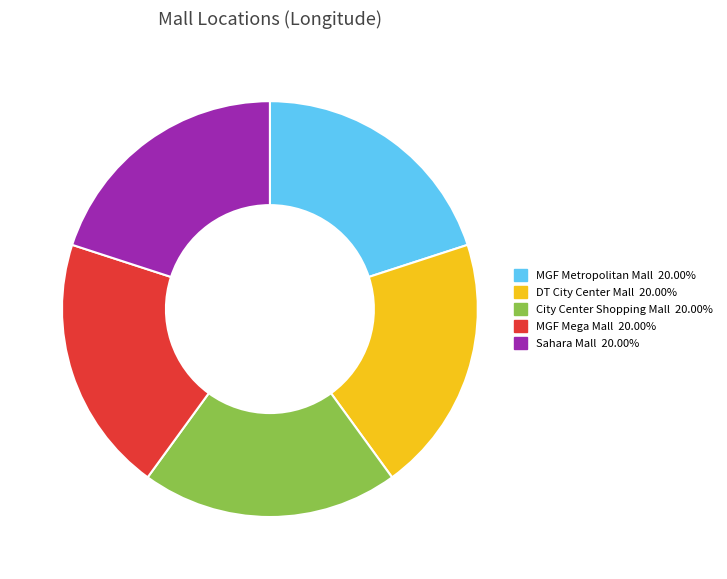

Is the sum of Sahara Mall 20.00% and DT City Center Mall 20.00% greater than half?

No